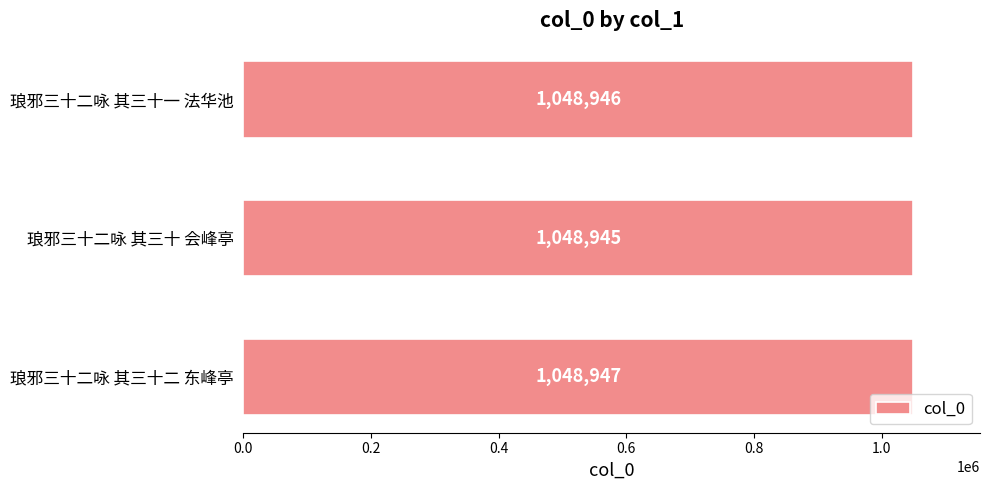

Rank the categories by value from lowest to highest.

琅邪三十二咏 其三十 会峰亭, 琅邪三十二咏 其三十一 法华池, 琅邪三十二咏 其三十二 东峰亭